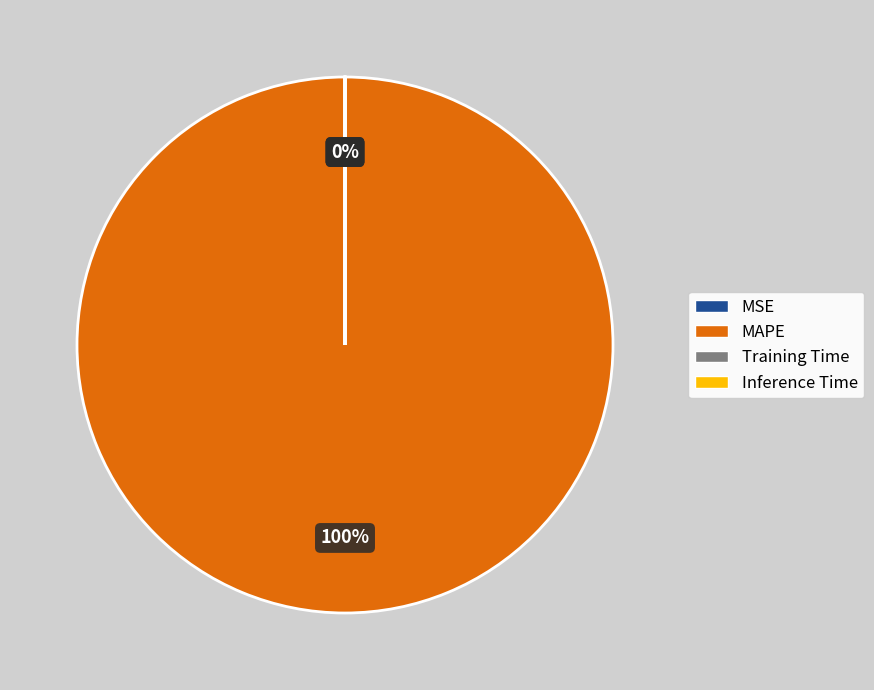

To the nearest percent, what percentage of the pie is MAPE?

100%